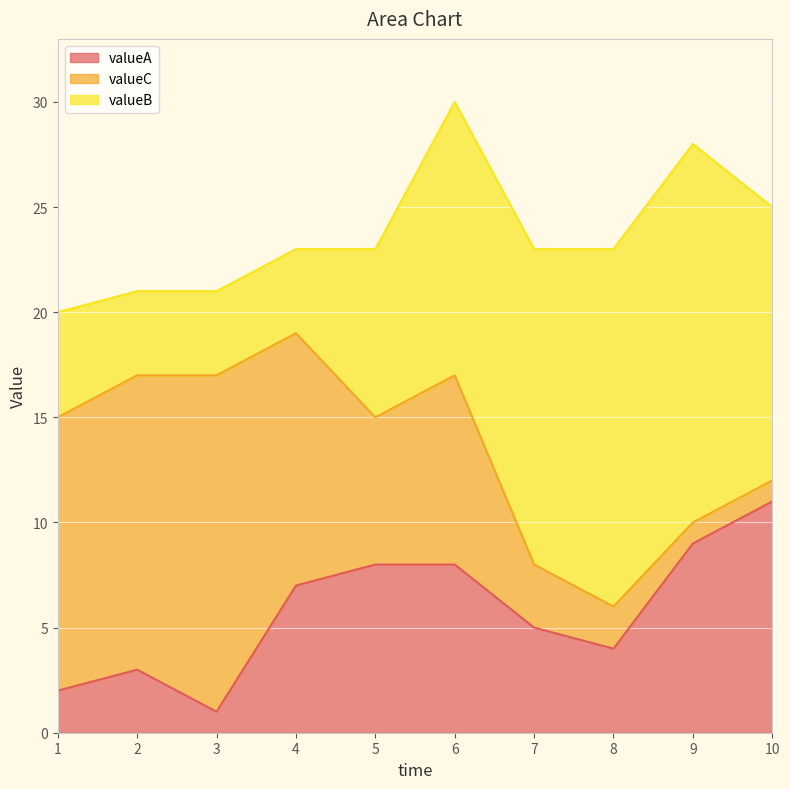

True or false: valueA and valueC cross at least once.

True